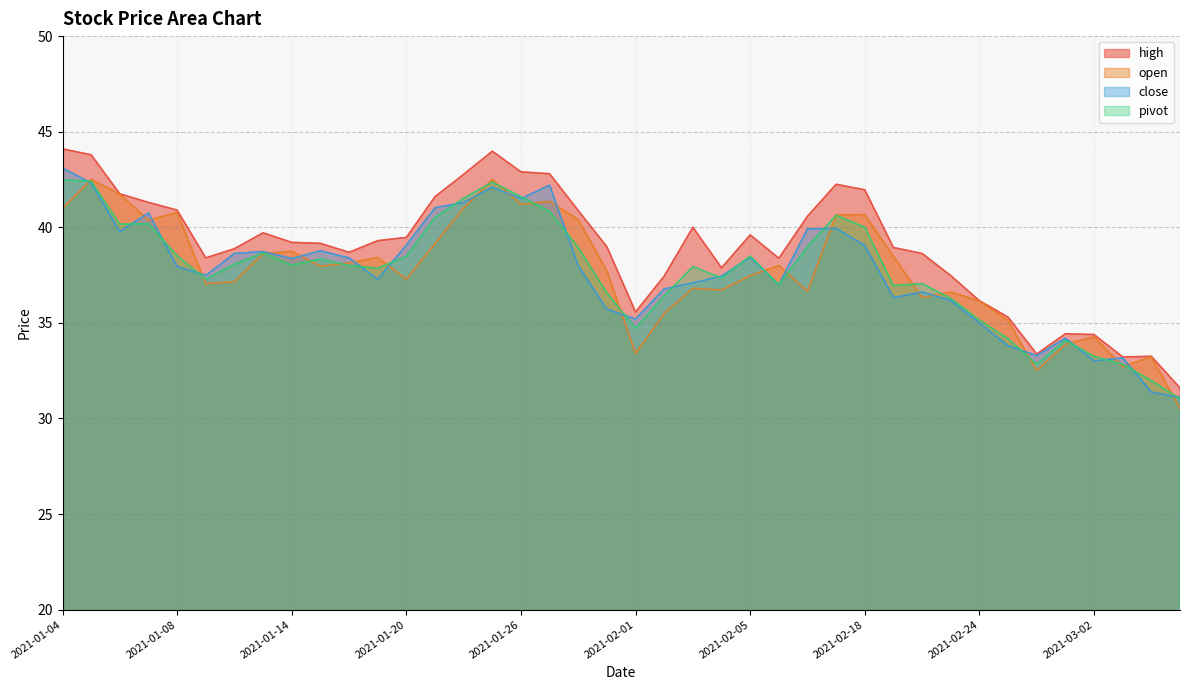

At which category does the chart reach its peak across all series?

2021-01-04